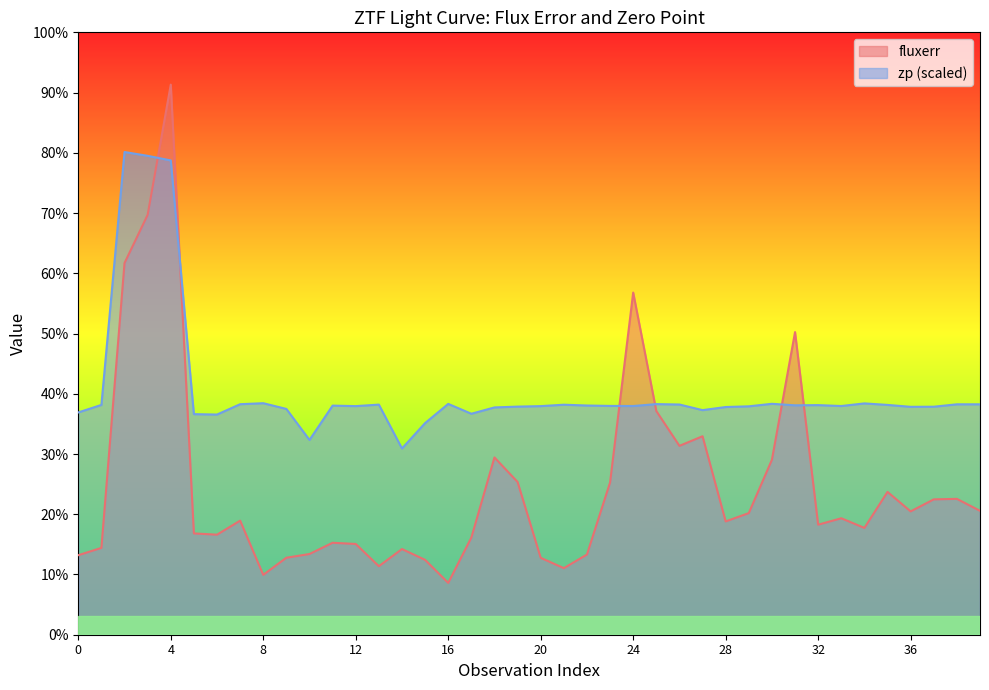

Which series has the largest range (max minus min)?

fluxerr